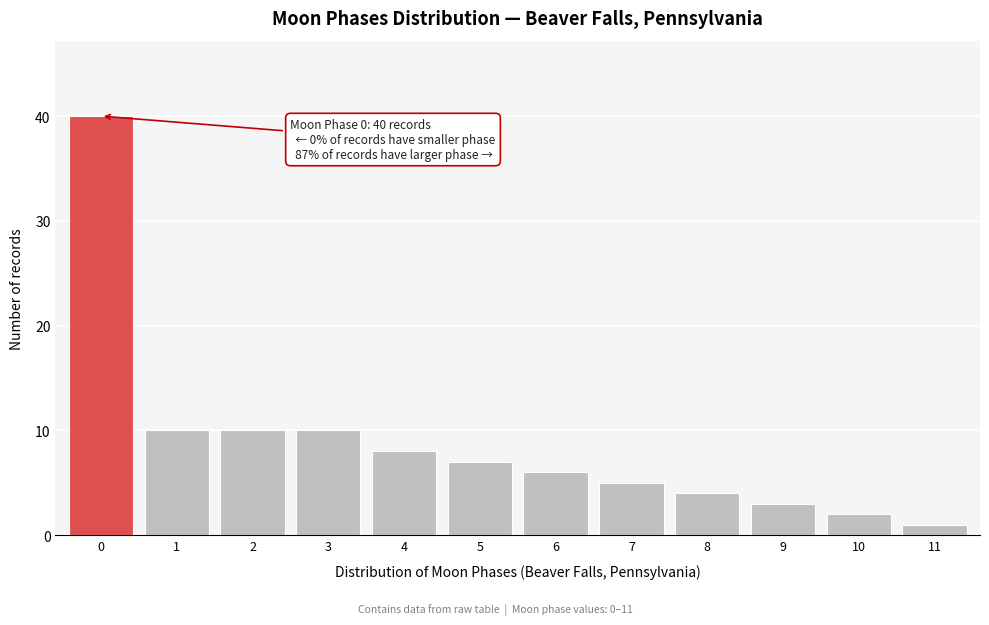

Reading right to left, transcribe all the data shown in this chart.

11=1	10=2	9=3	8=4	7=5	6=6	5=7	4=8	3=10	2=10	1=10	0=40